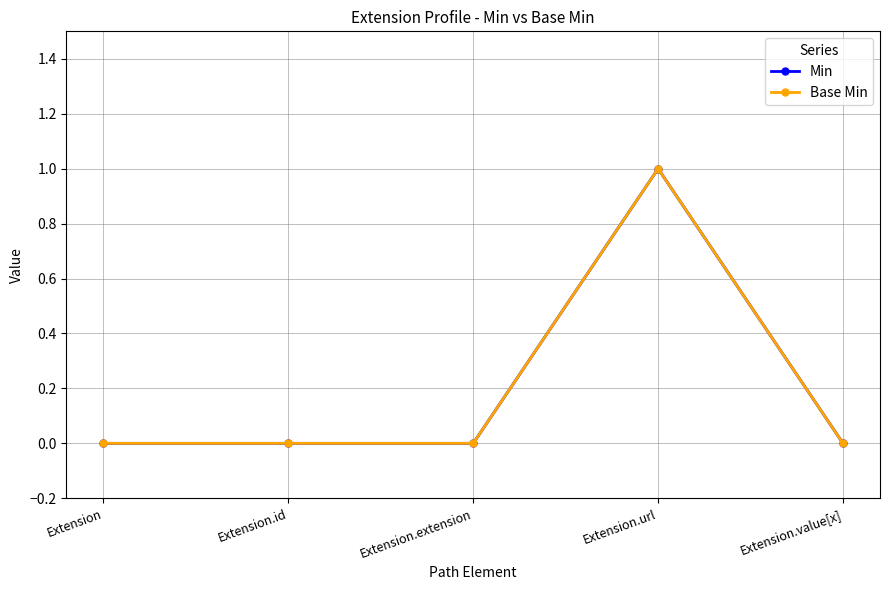

Which series has the widest spread of values?

Min